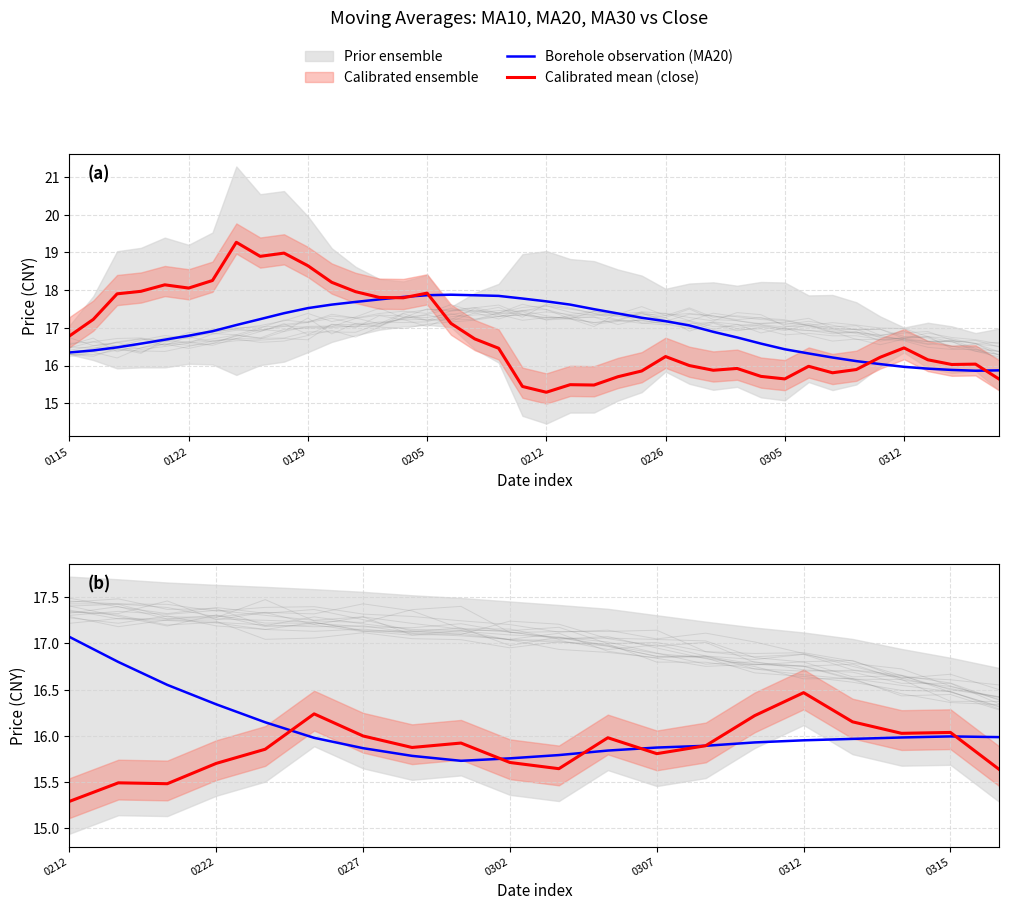

At which category does ma20 reach its first local peak?

20180206